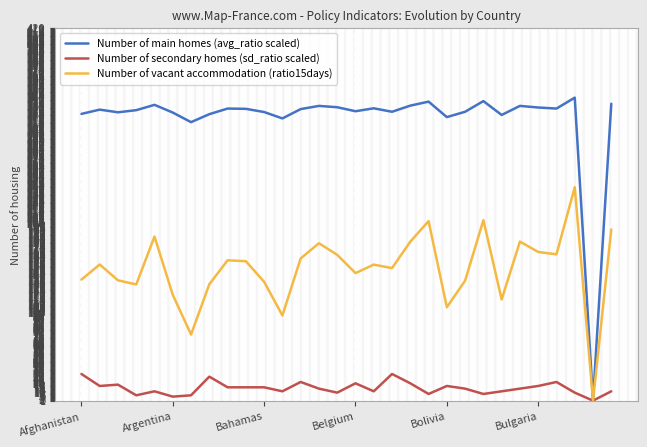

List the series in order of their peak value, highest first.

Number of main homes (avg_ratio scaled), Number of vacant accommodation (ratio15days), Number of secondary homes (sd_ratio scaled)